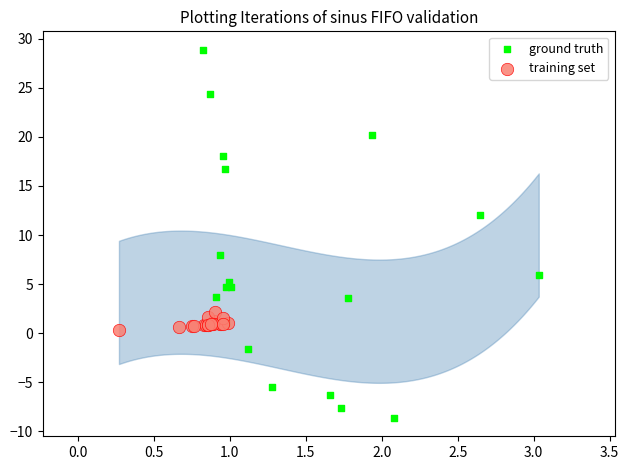

Which series has the widest spread of Y values?

ground truth